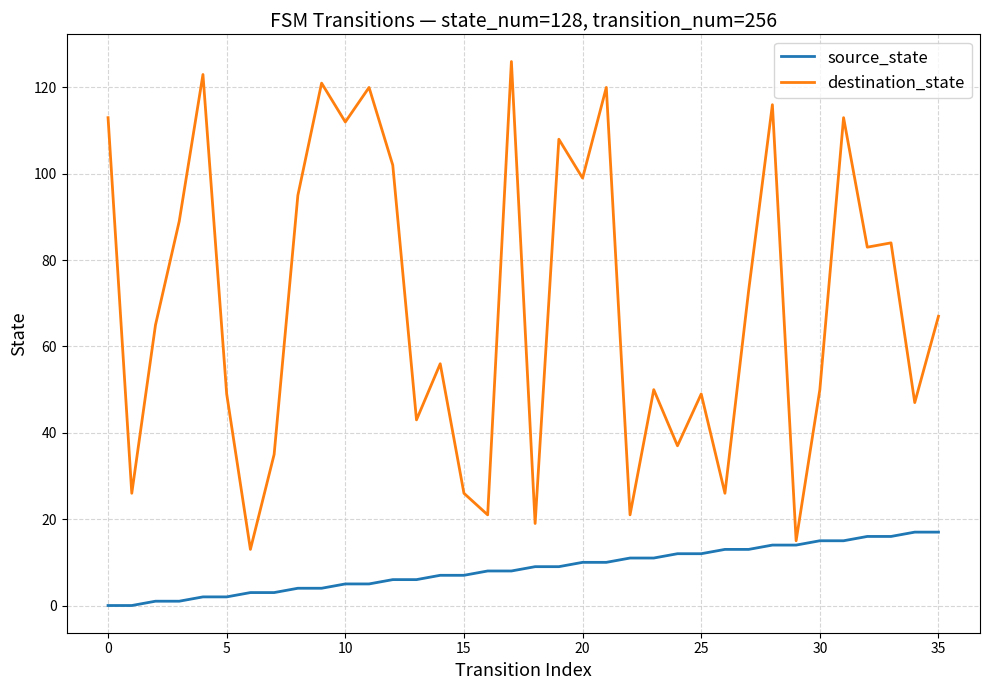

Which series has the largest total across all categories?

destination_state